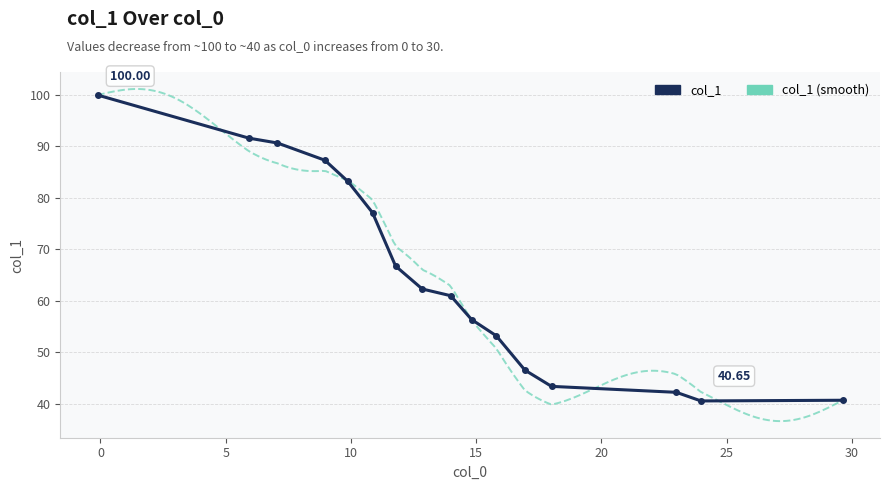

Does the chart have visible grid lines?

Yes